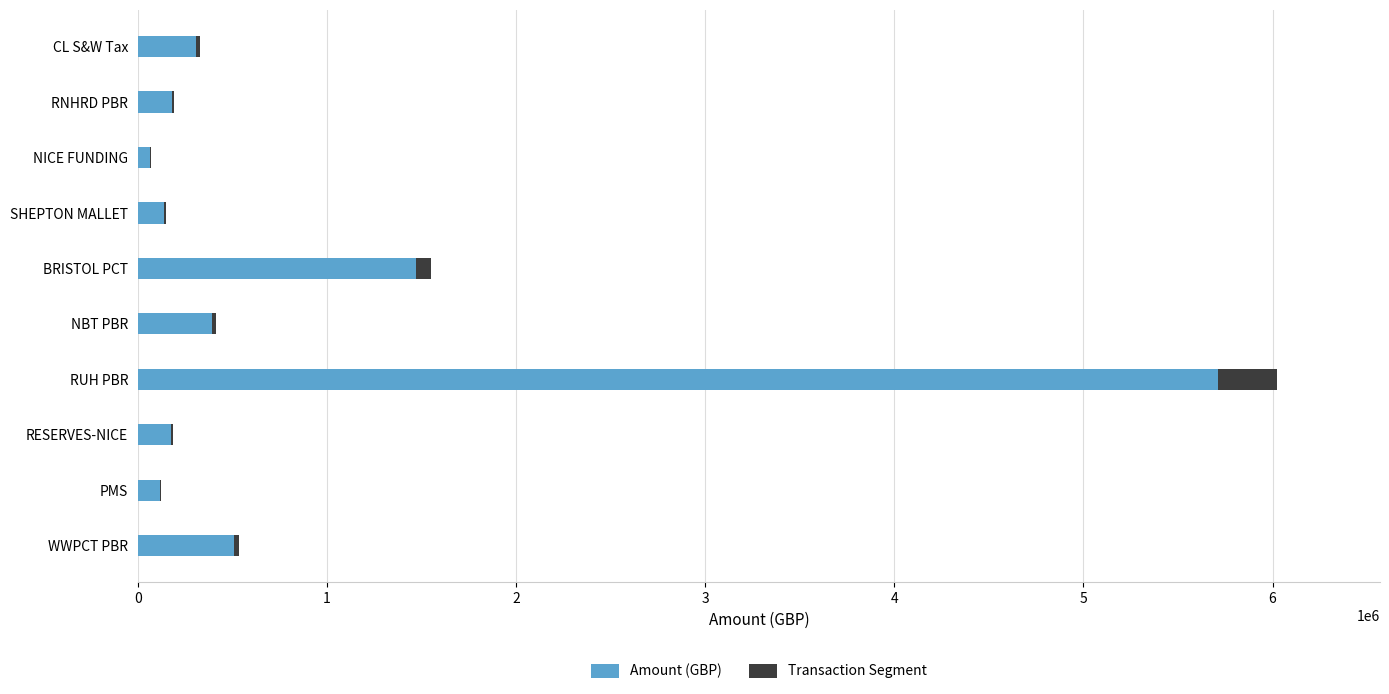

What is the highest value of the Amount (GBP) series?

5711044.0